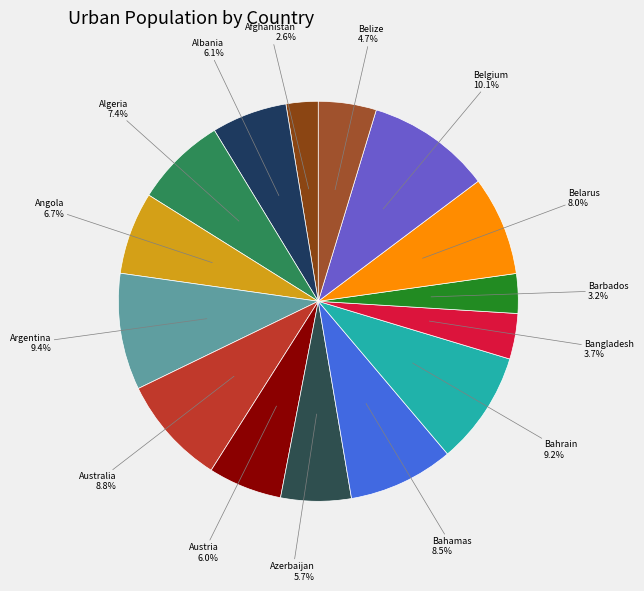

How many slices are in this pie chart?

15